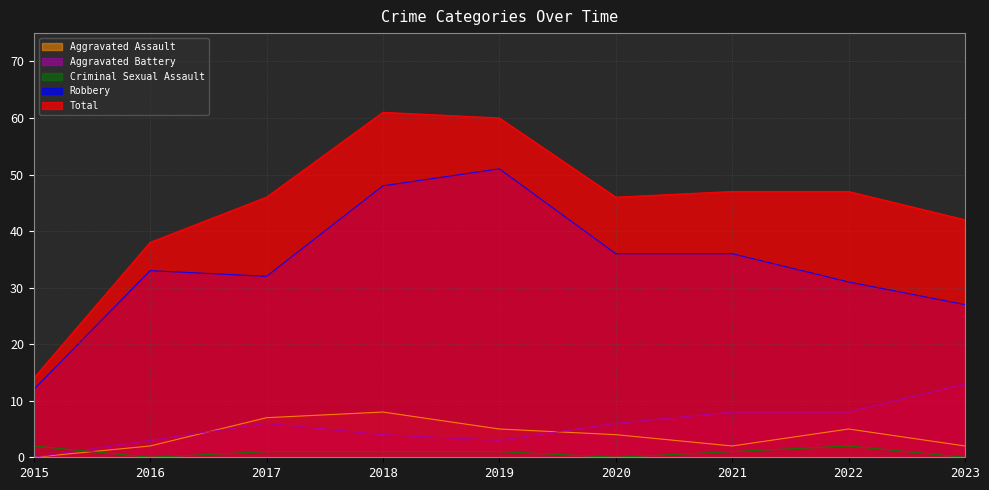

What is the difference between the highest and lowest values at 2017?

45